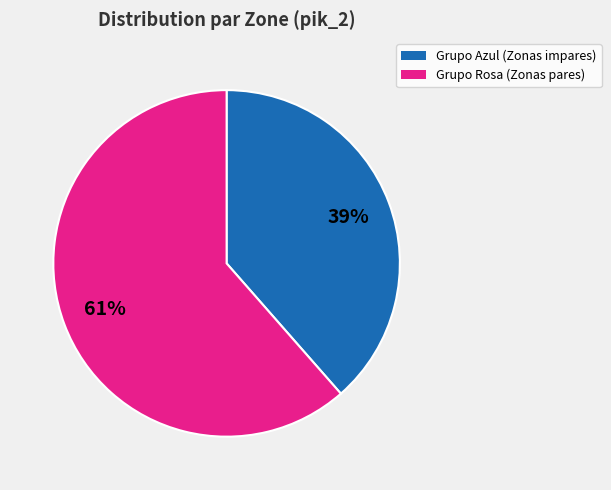

To the nearest percent, what is the average slice percentage?

50%